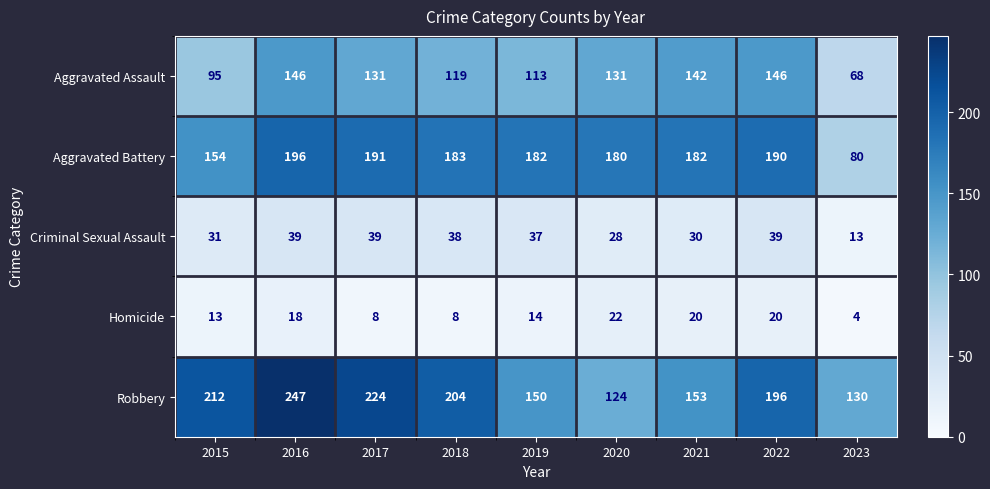

Rank the series by their maximum value, from lowest to highest.

Homicide, Criminal Sexual Assault, Aggravated Assault, Aggravated Battery, Robbery